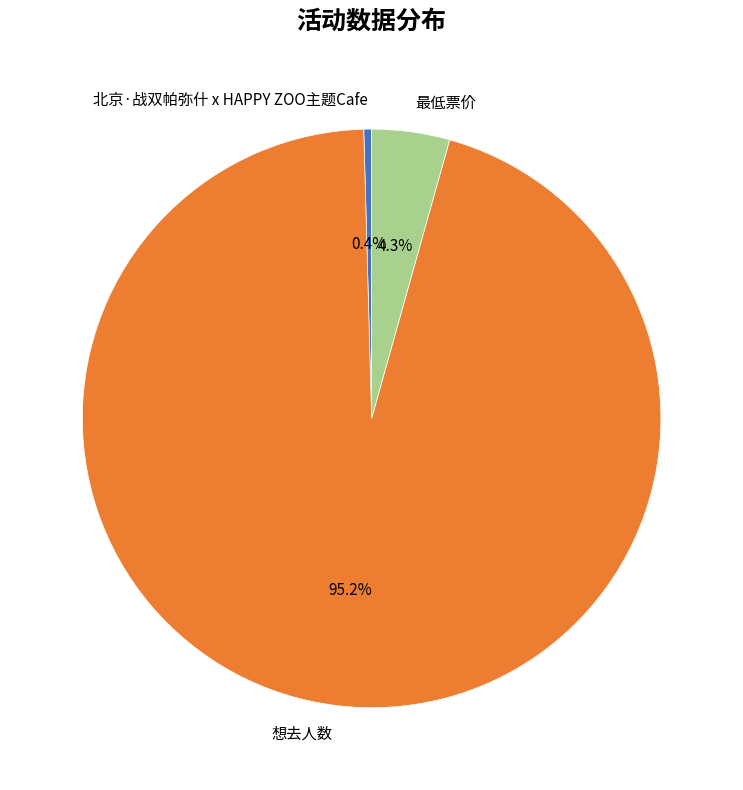

Does 想去人数 account for over 50% of the chart?

Yes